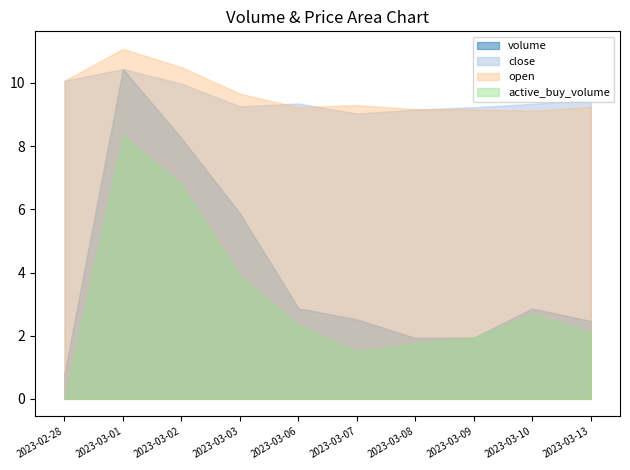

Reading right to left, extract all data points from this chart.

volume: 2023-03-13=55273958.0	2023-03-10=64204451.0	2023-03-09=43482542.0	2023-03-08=43272489.0	2023-03-07=56541105.0	2023-03-06=64385584.0	2023-03-03=131798933.0	2023-03-02=185214451.0	2023-03-01=234346105.0	2023-02-28=17841480.0
open: 2023-03-13=9.2	2023-03-10=9.1	2023-03-09=9.2	2023-03-08=9.2	2023-03-07=9.3	2023-03-06=9.2	2023-03-03=9.7	2023-03-02=10.5	2023-03-01=11.1	2023-02-28=10.1
close: 2023-03-13=9.4	2023-03-10=9.3	2023-03-09=9.2	2023-03-08=9.2	2023-03-07=9.0	2023-03-06=9.3	2023-03-03=9.3	2023-03-02=10.0	2023-03-01=10.4	2023-02-28=10.1
active_buy_volume: 2023-03-13=7932141.0	2023-03-10=10210318.0	2023-03-09=7372142.0	2023-03-08=6682448.0	2023-03-07=5682457.0	2023-03-06=8848464.0	2023-03-03=14818258.0	2023-03-02=25756630.0	2023-03-01=31654397.0	2023-02-28=0.0